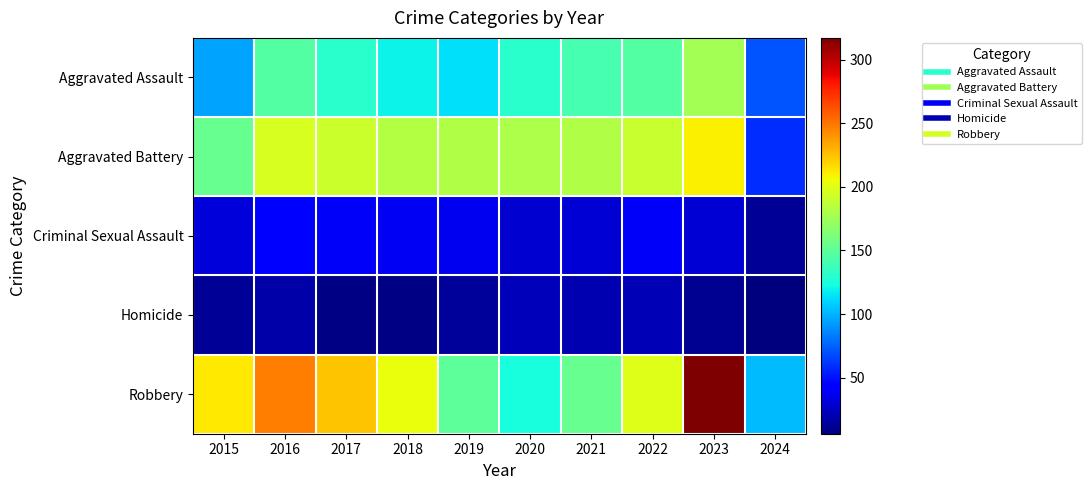

What is the difference between the highest and lowest values at 2020?

158